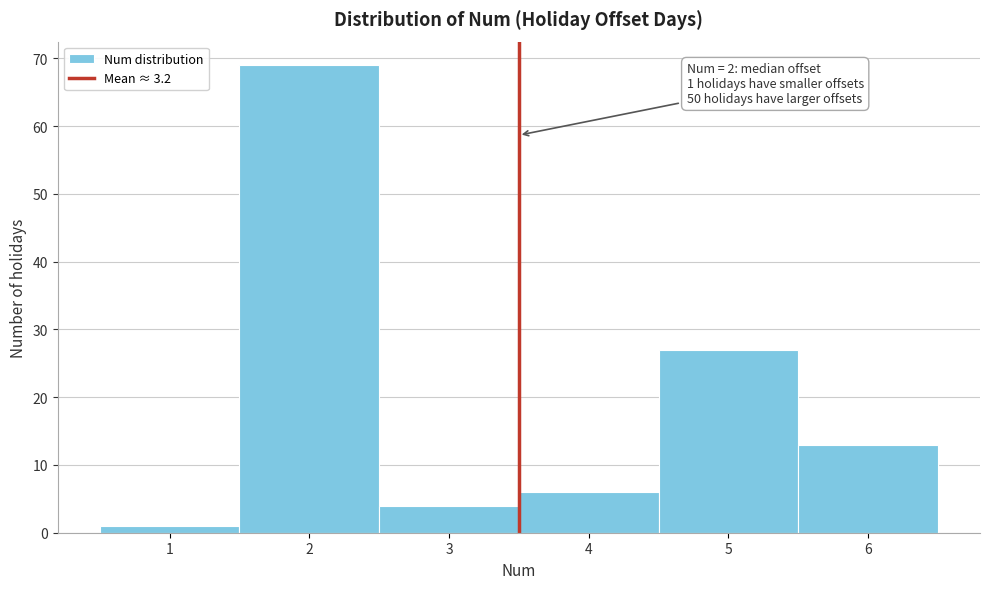

Over which range of the x-axis is the bar tallest?

1.5 to 2.5